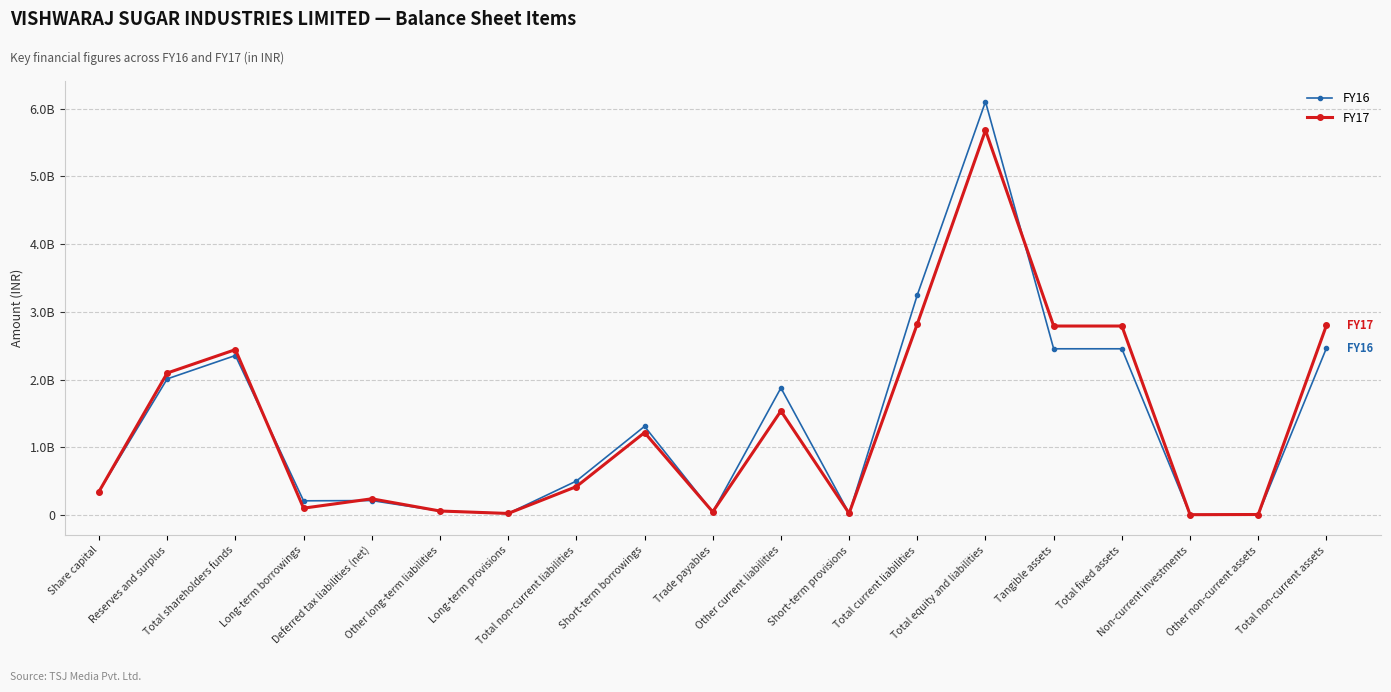

Is this an area chart (filled region under the line)?

No